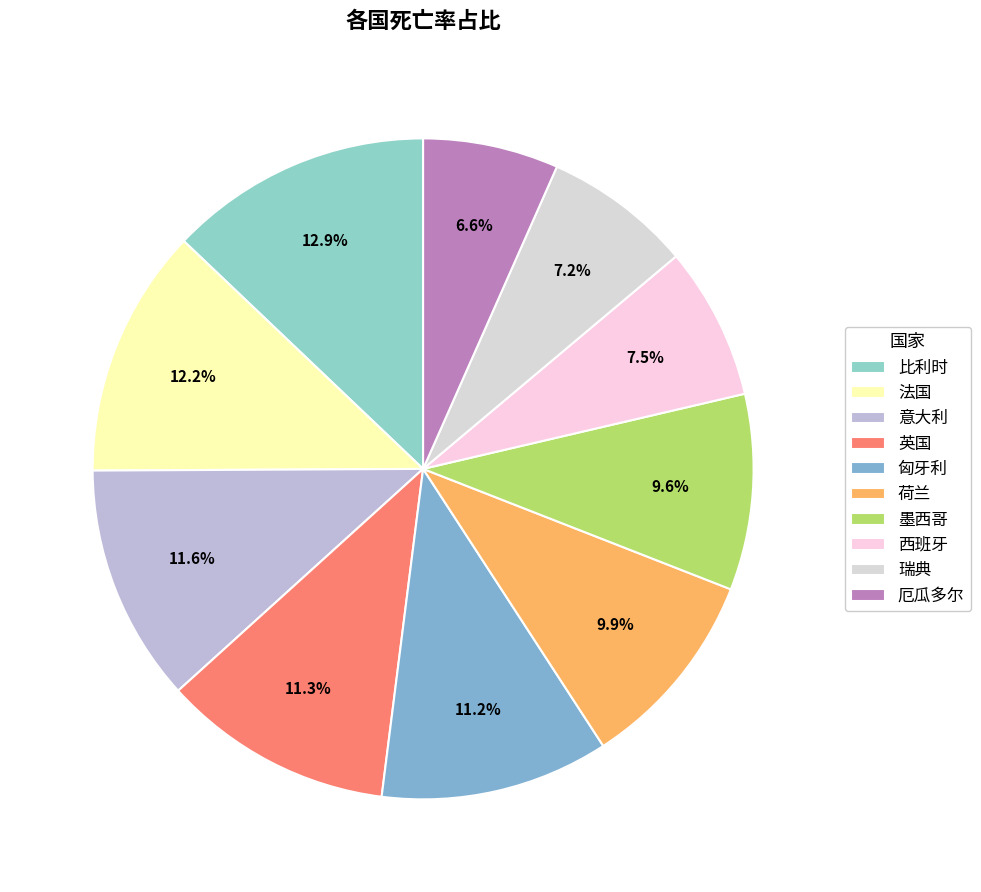

To the nearest percent, what is the combined percentage of 厄瓜多尔 and 荷兰?

17%